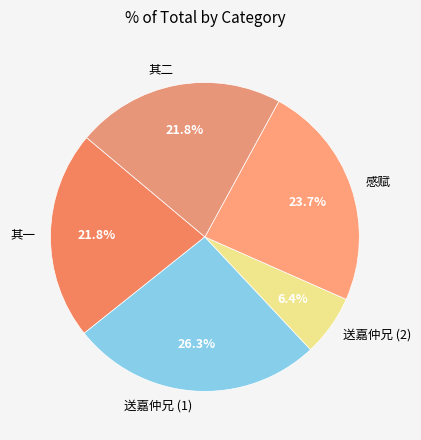

Does 感赋 account for over 50% of the chart?

No